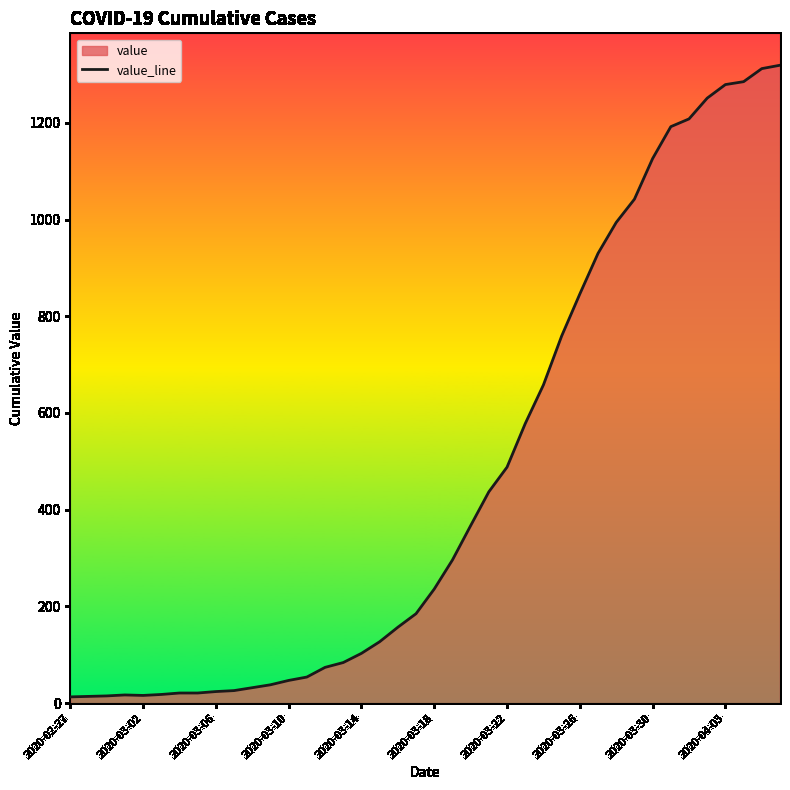

What is the greatest value displayed?

1319